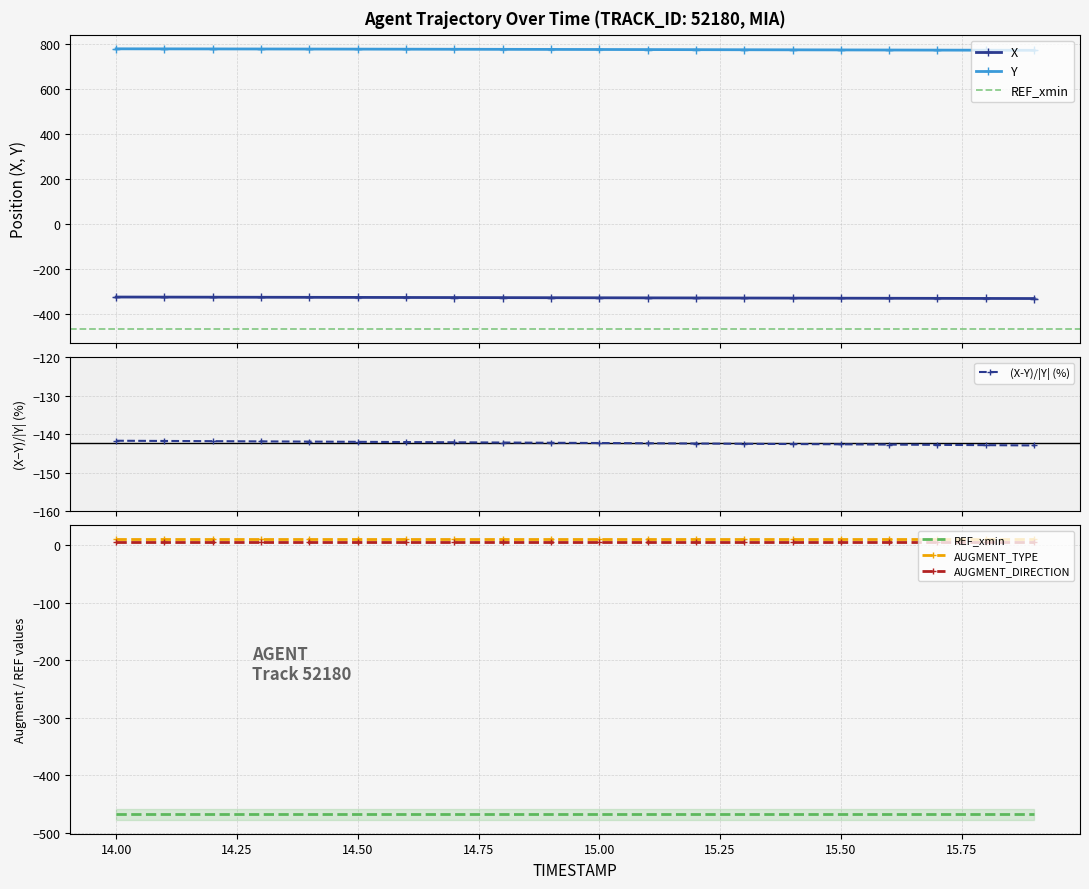

True or false: X and Y cross at least once.

False